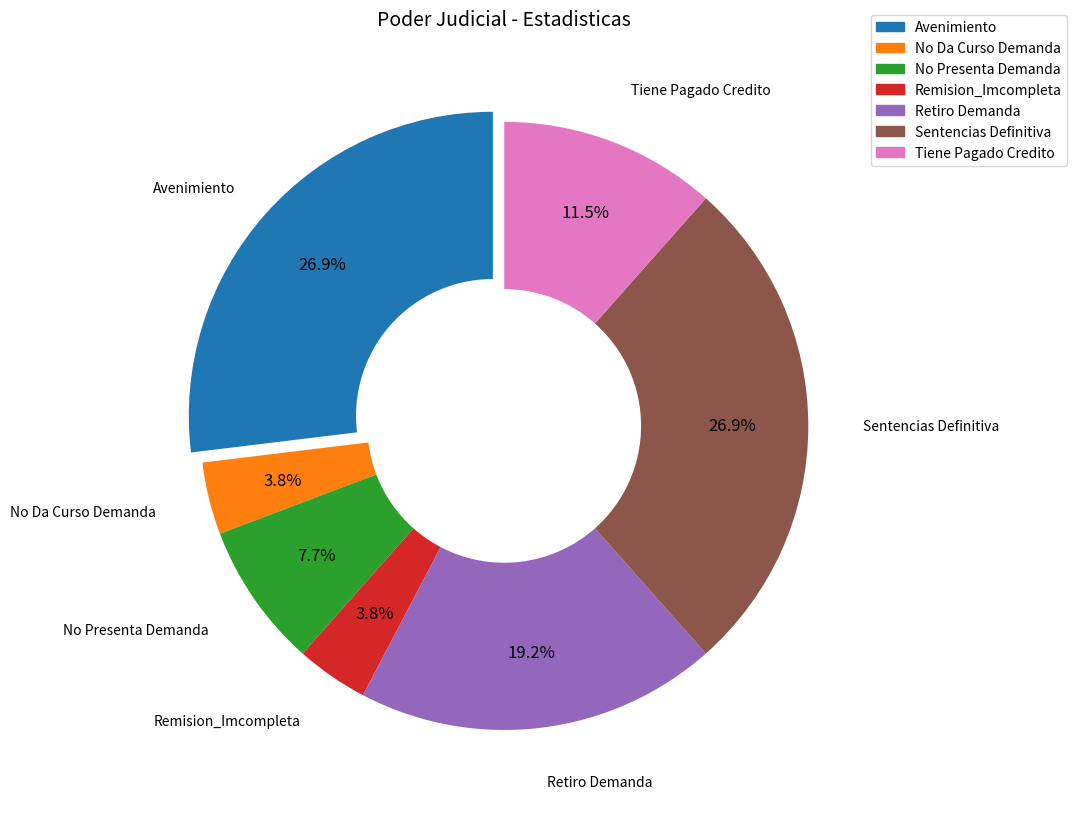

Count the number of slices in the pie.

7